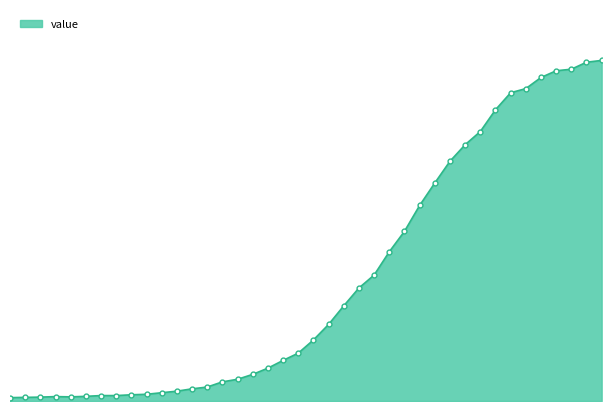

Is this an area chart (filled region under the line)?

Yes